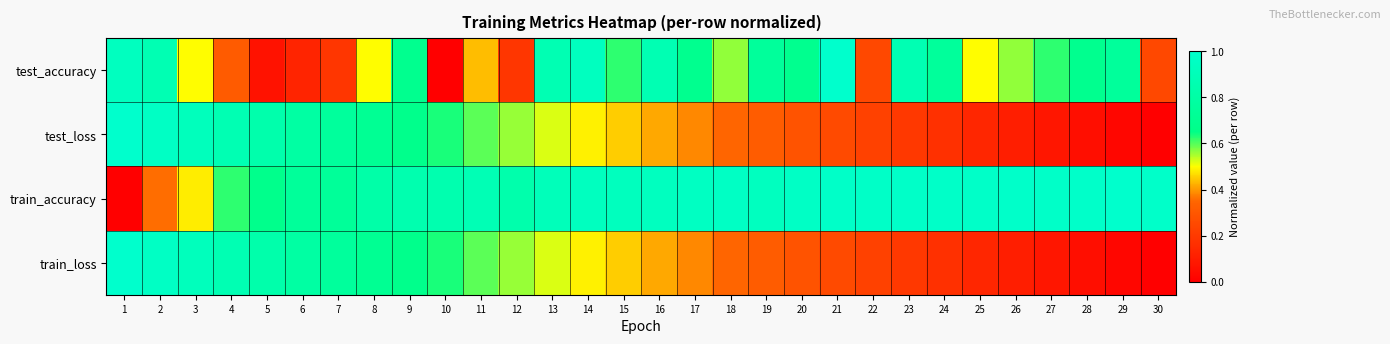

Between 7 and 28, which series saw the biggest shift?

test_loss